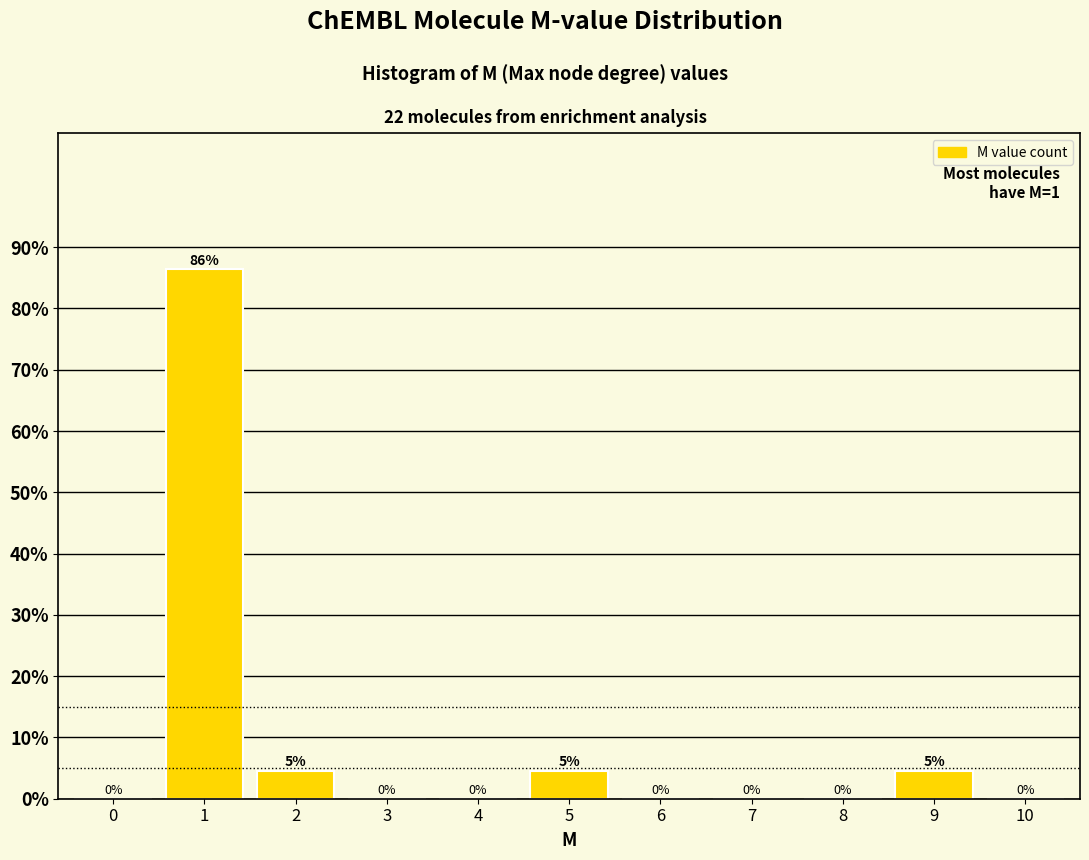

What value does the data have at 1?

86.4